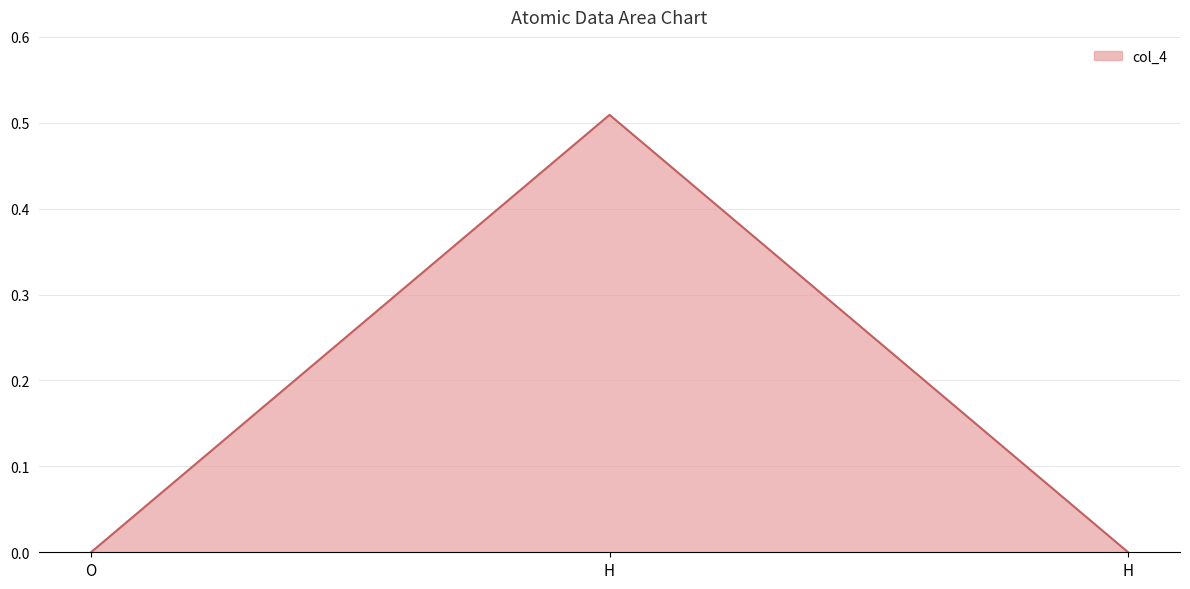

Does the chart display data point markers on the line(s)?

No